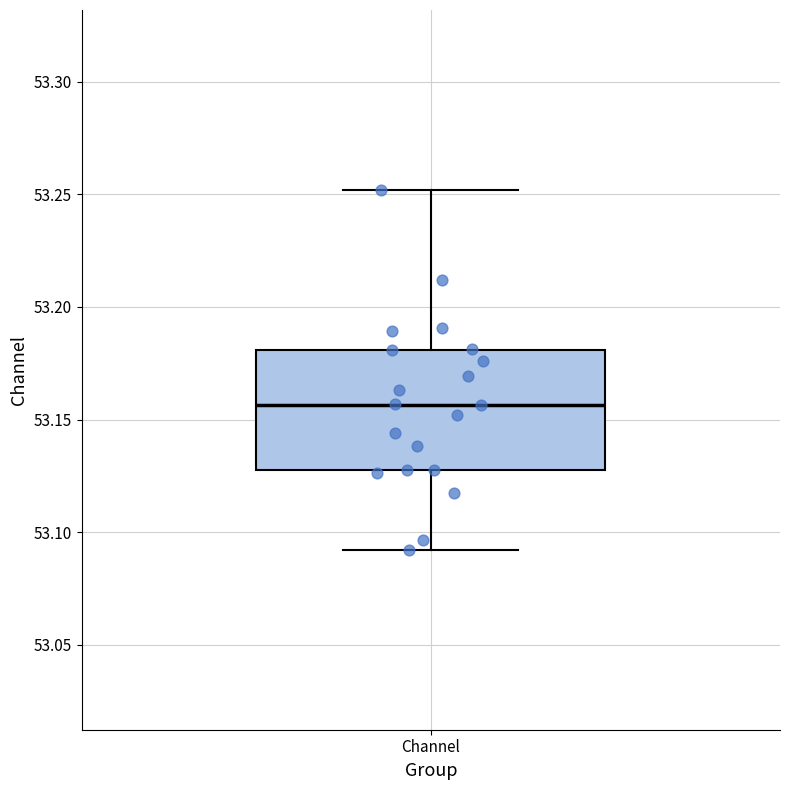

Where is the lower edge of the box for Channel on the y-axis? The values are not printed on the chart, so give them approximately, as read against the axis.

53.130